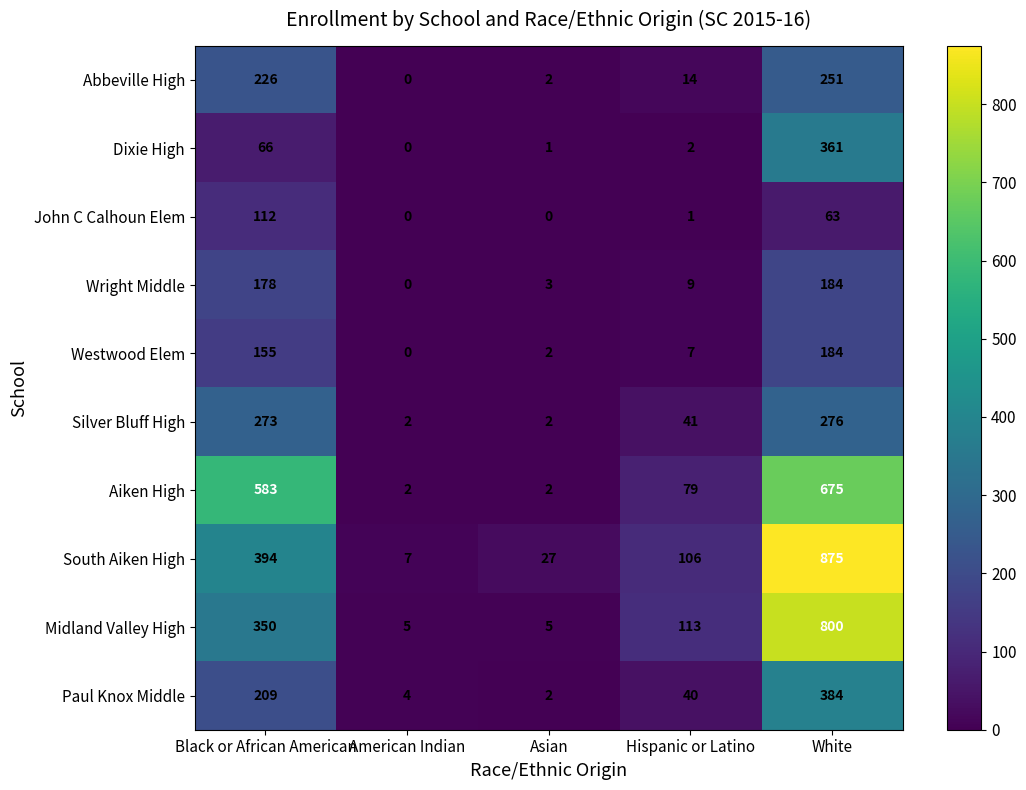

What is the greatest value displayed?

875